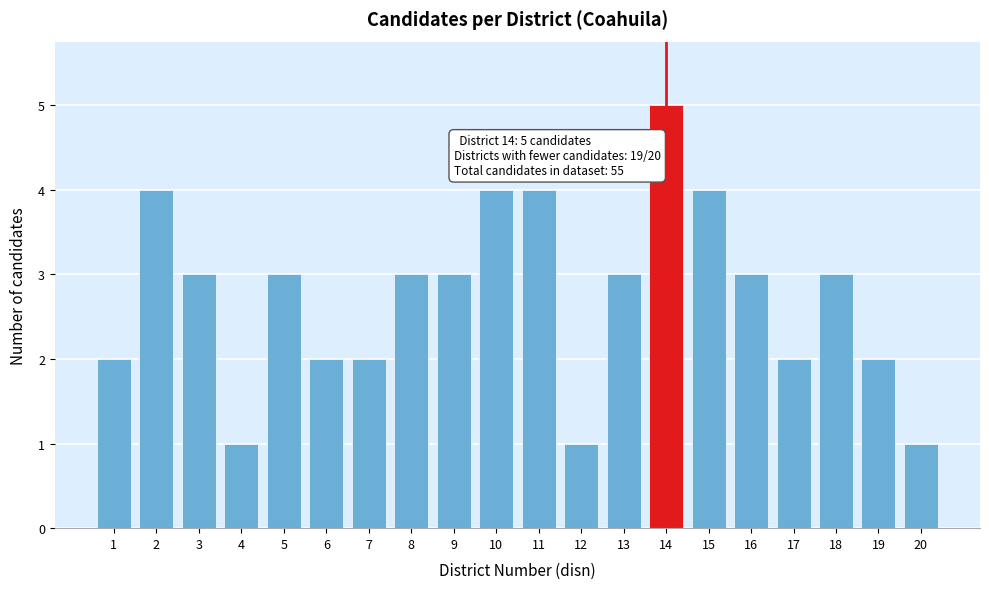

Reading left to right, extract all data points from this chart.

1=2	2=4	3=3	4=1	5=3	6=2	7=2	8=3	9=3	10=4	11=4	12=1	13=3	14=5	15=4	16=3	17=2	18=3	19=2	20=1